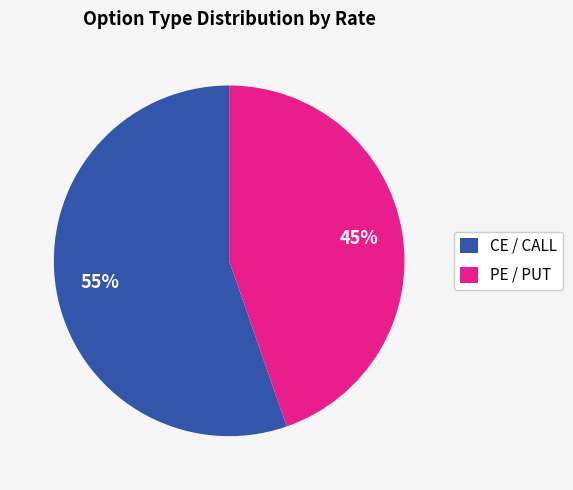

To the nearest percent, what portion does CE / CALL represent?

55%